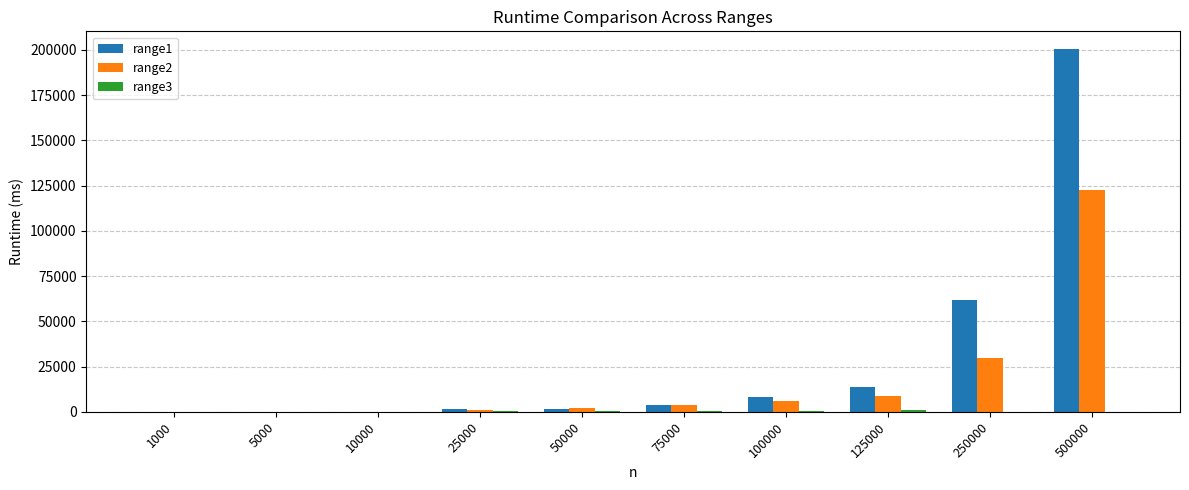

How many distinct data groups are displayed?

3